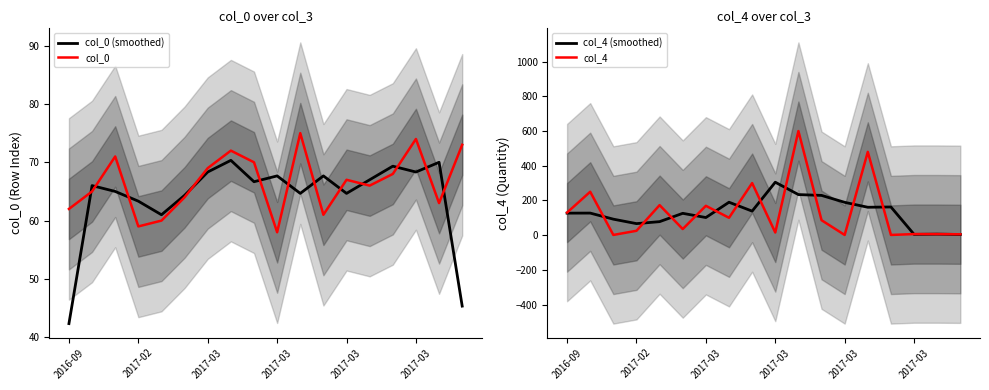

True or false: col_0 and col_0 (smoothed) cross at least once.

True